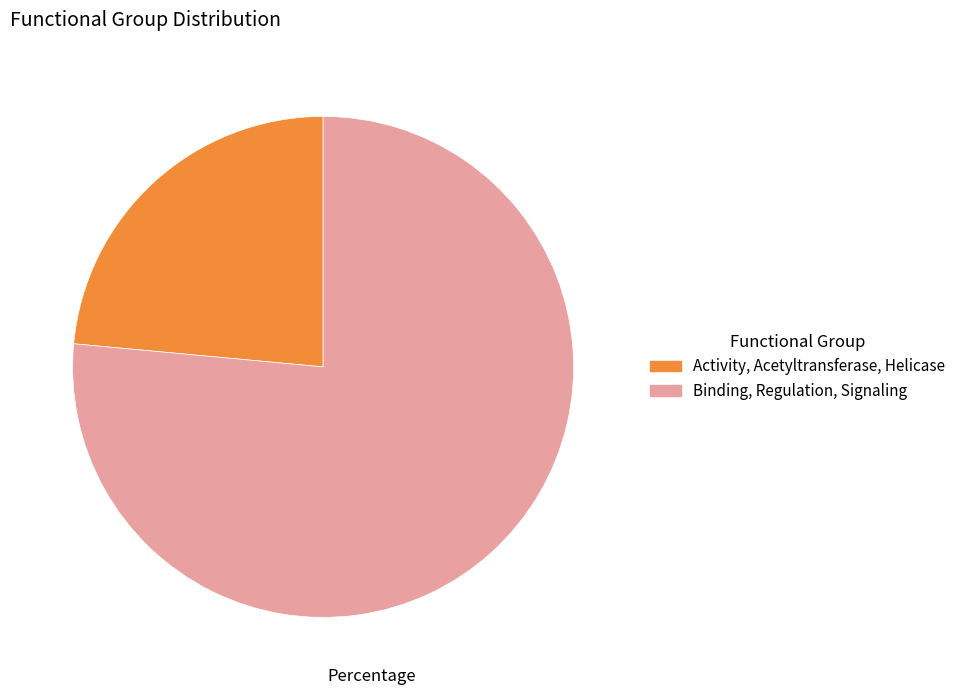

Between Binding, Regulation, Signaling and Activity, Acetyltransferase, Helicase, which is larger?

Binding, Regulation, Signaling